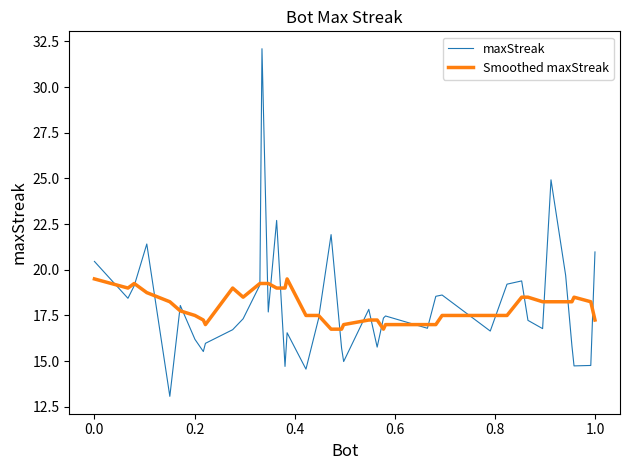

What is the maximum value for Smoothed maxStreak?

19.5